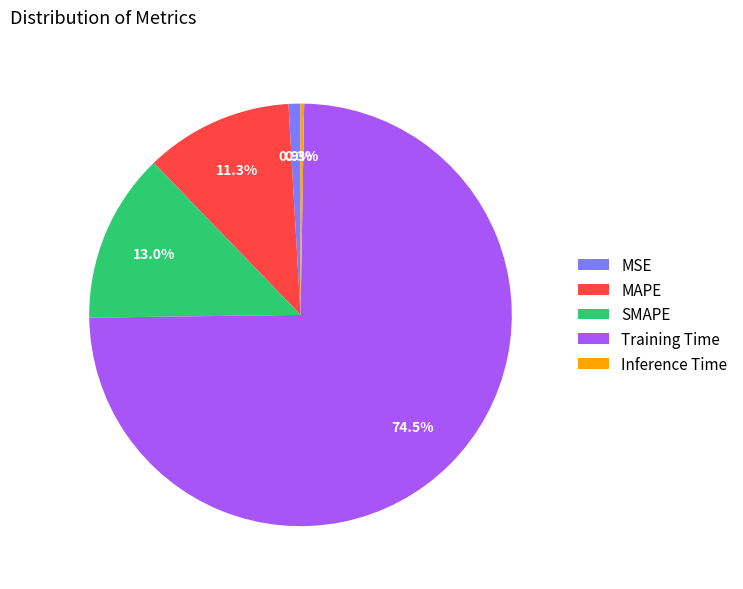

Which category accounts for the majority?

Training Time